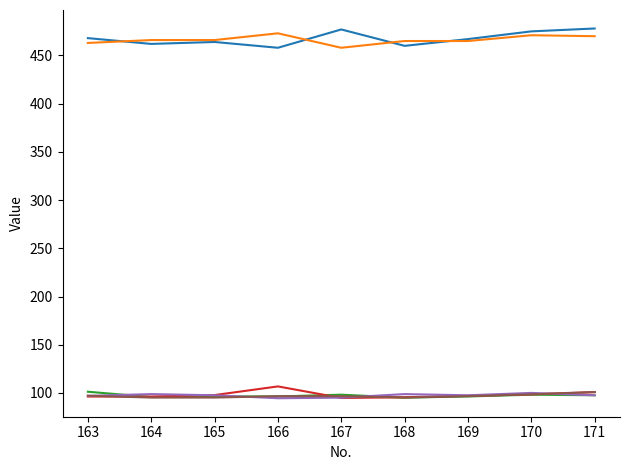

What is the smallest value displayed?

94.5